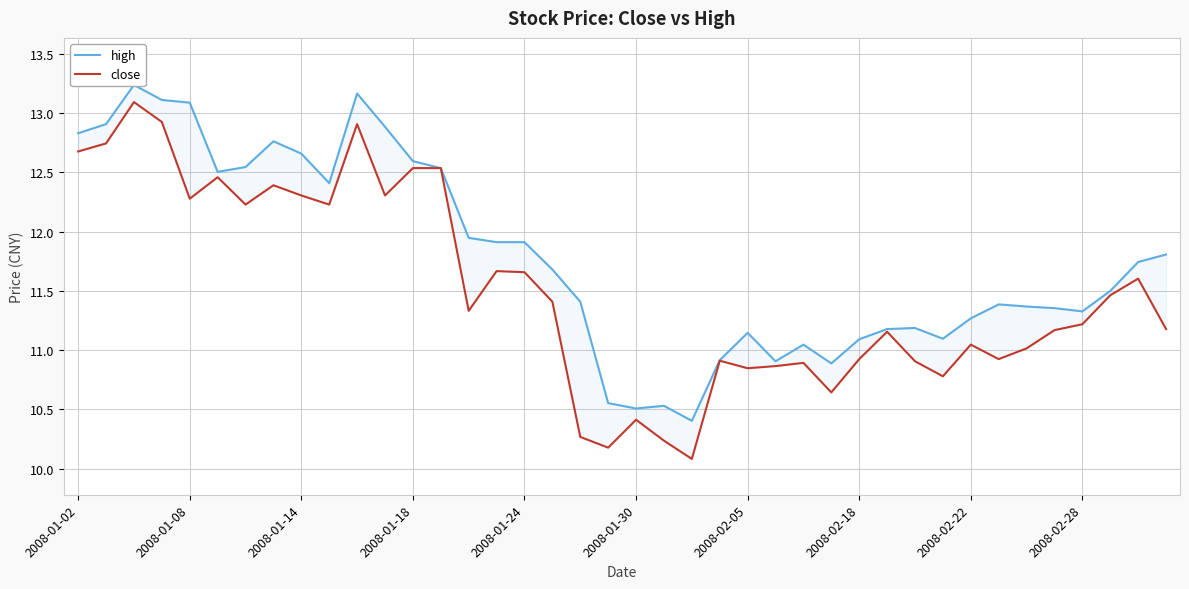

What is the approximate value of high at 19?

10.6